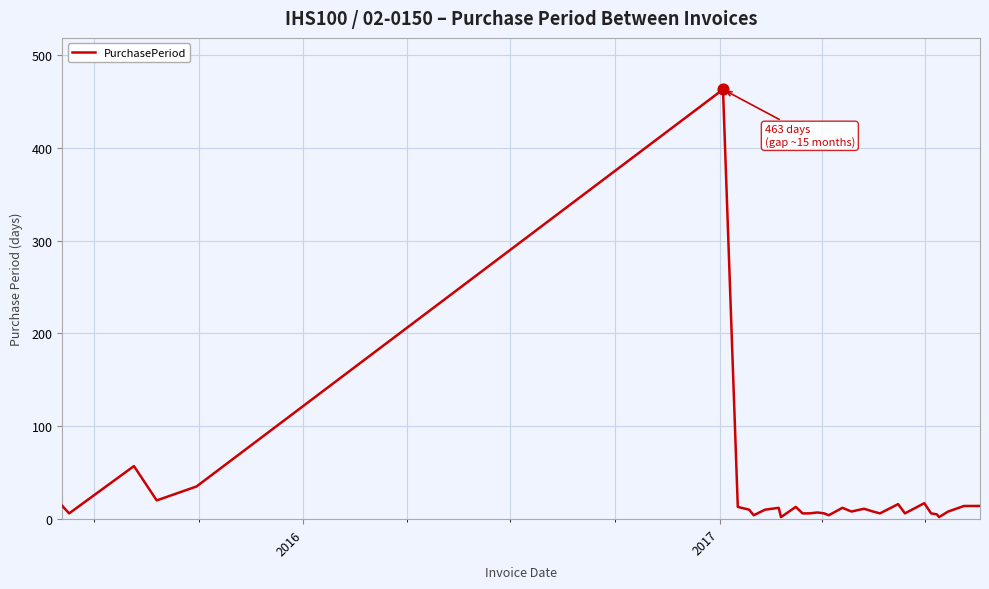

What is the maximum value shown in the chart?

463